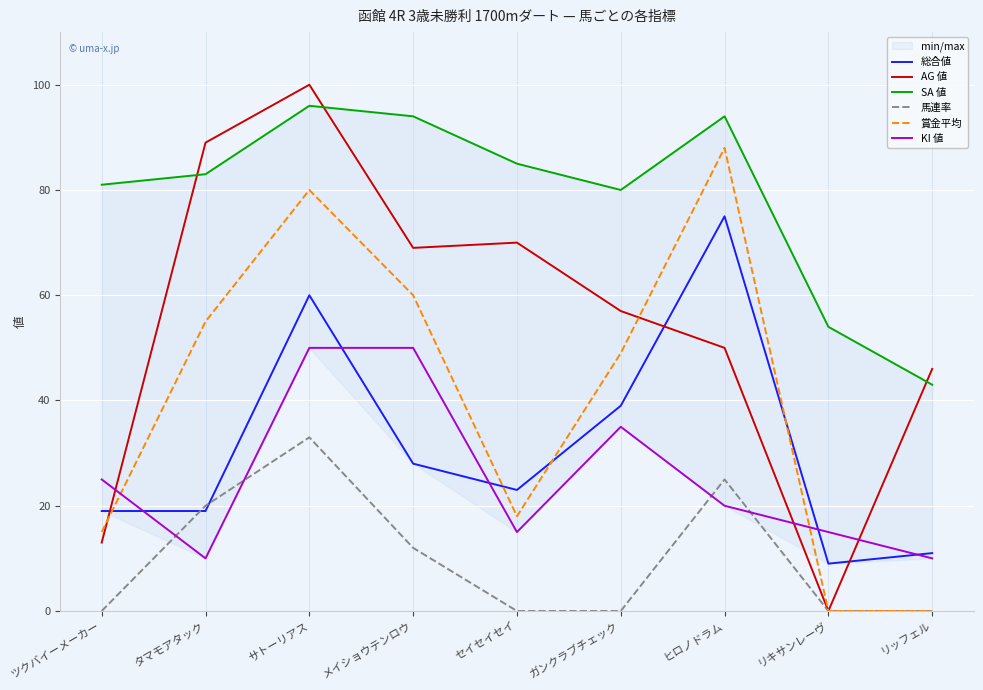

At how many categories does at least one series exceed 15?

9